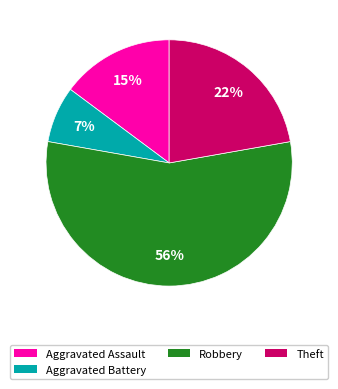

To the nearest percent, what is the average slice percentage?

25%